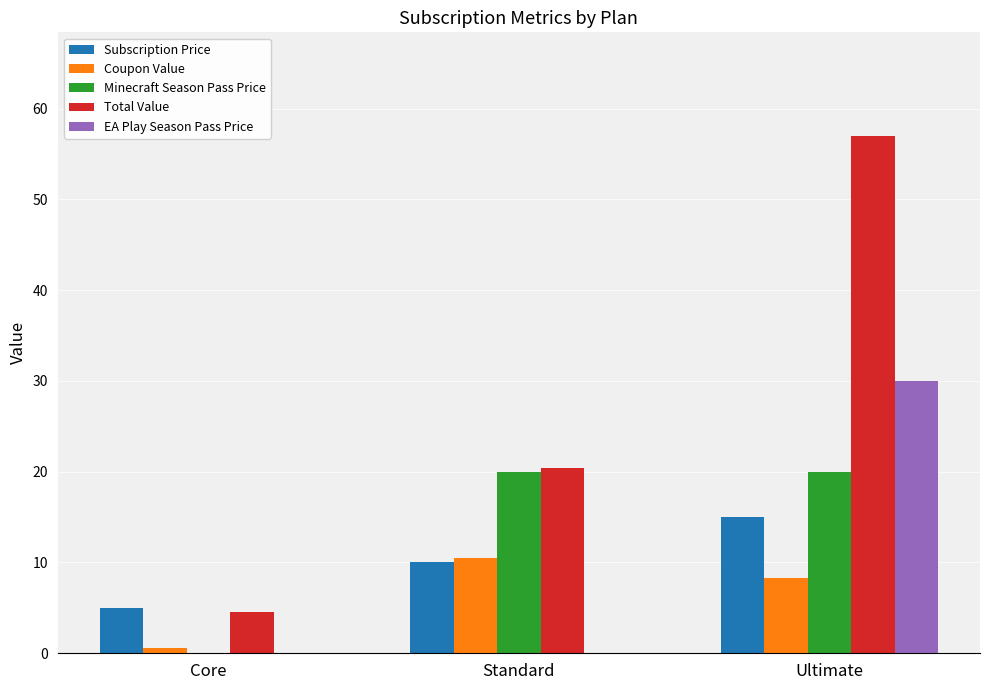

Is the value of Minecraft Season Pass Price at Core greater than the value of Total Value at Core?

No